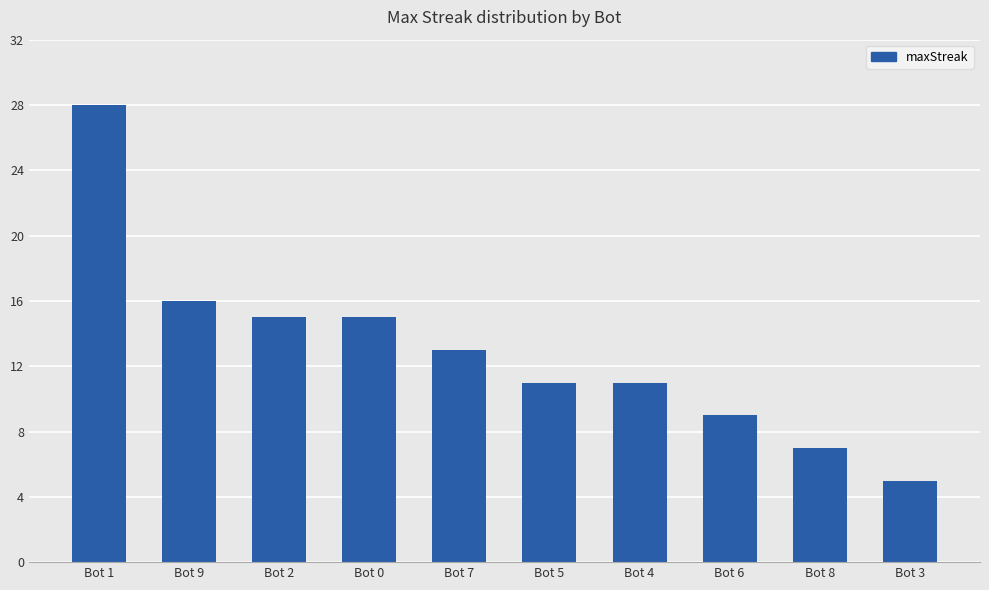

Which has a higher value, Bot 7 or Bot 1?

Bot 1